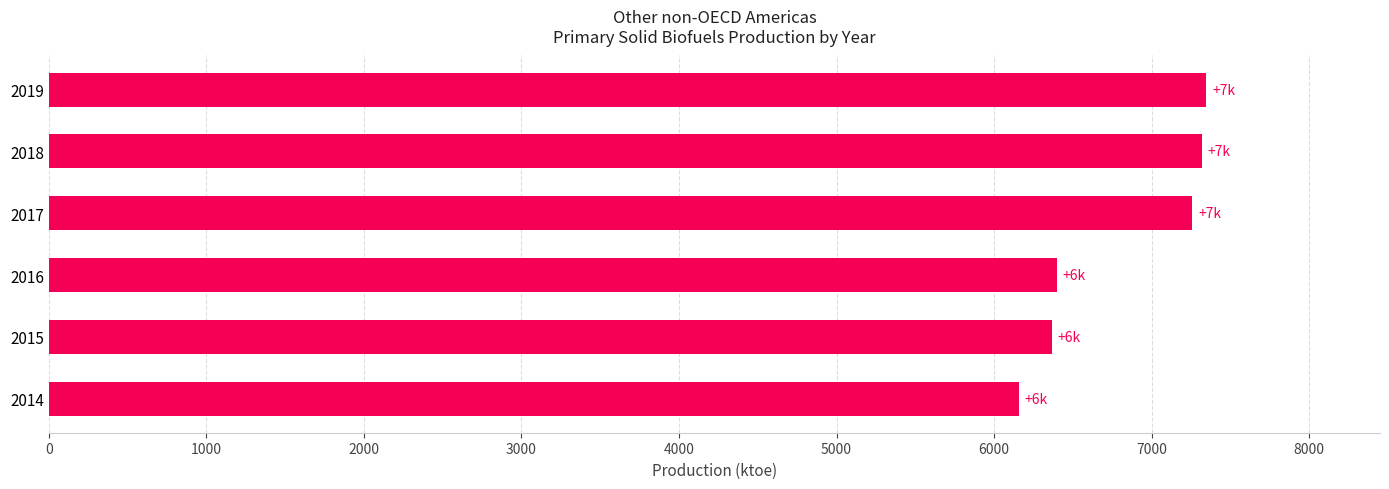

What is the approximate value at 2019?

7347.5